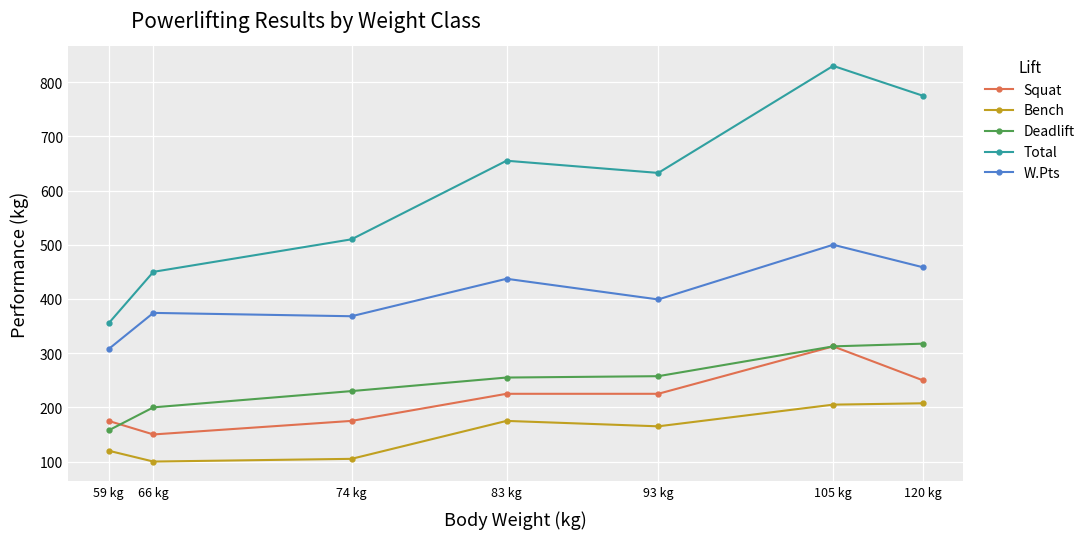

True or false: Deadlift and Bench intersect in this chart.

False